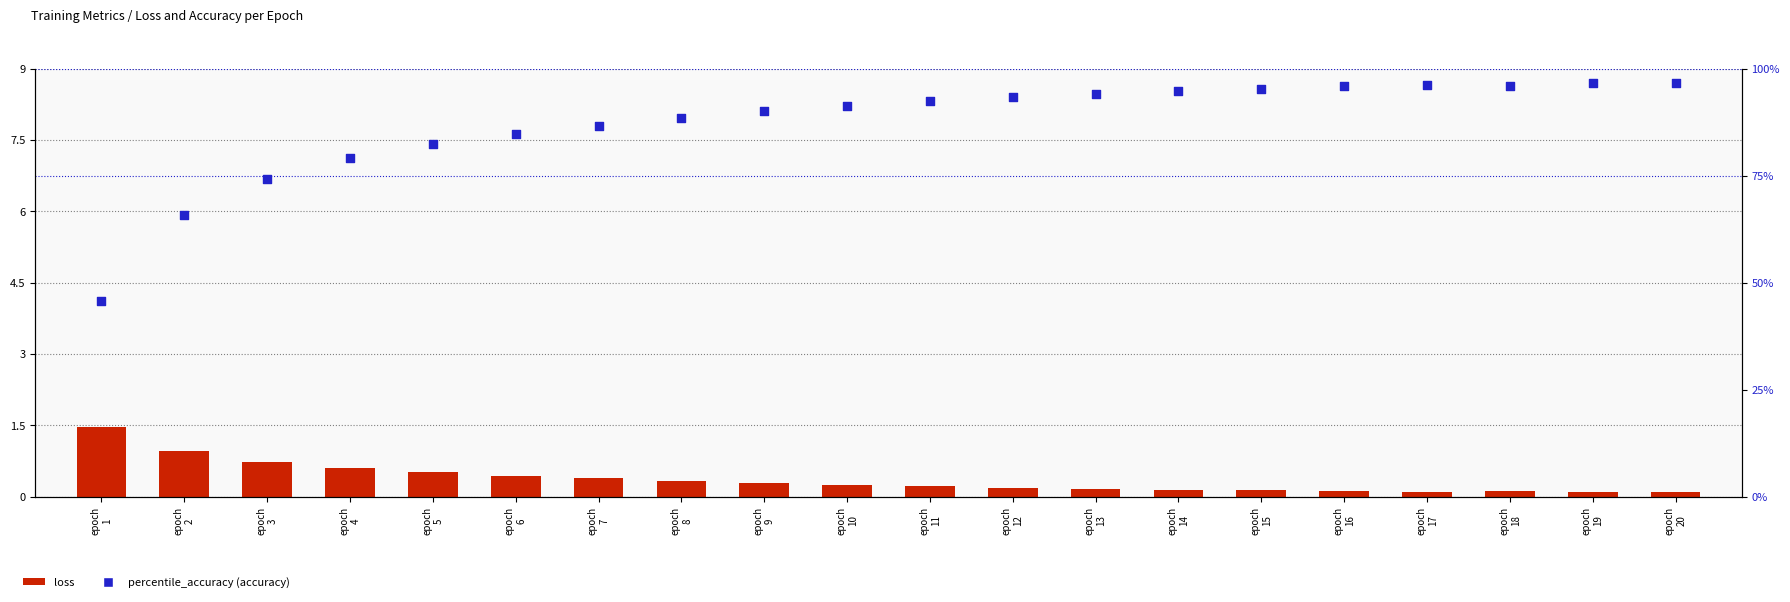

Is the value of percentile_accuracy at epoch
6 greater than the value of loss at epoch
10?

Yes